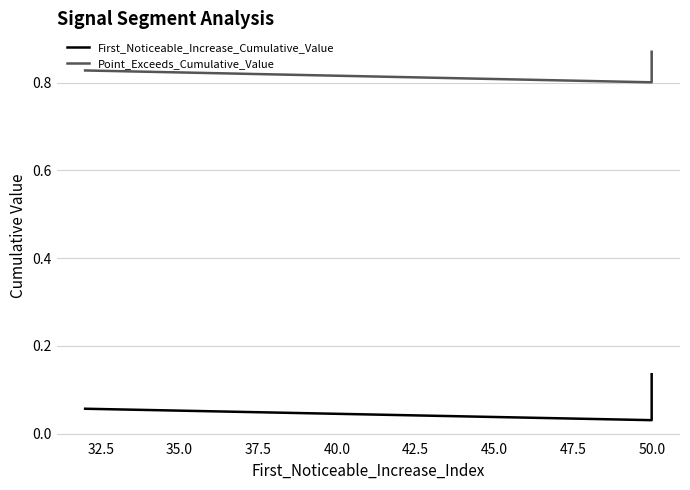

What is the sum of all First_Noticeable_Increase_Cumulative_Value values?

0.7